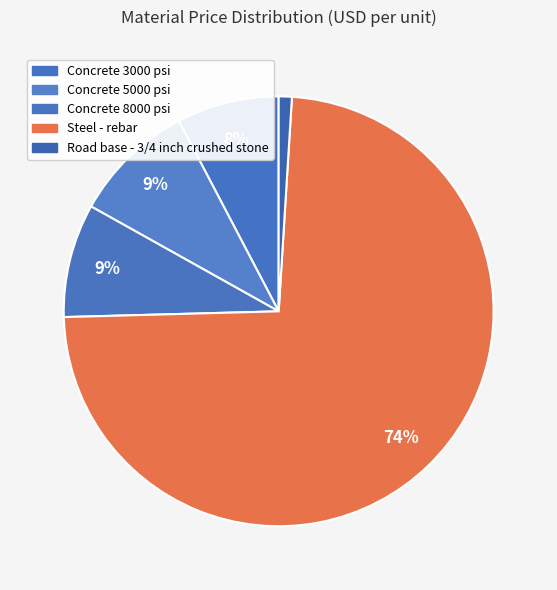

What is the change in value from Concrete 5000 psi to Steel - rebar?

+980